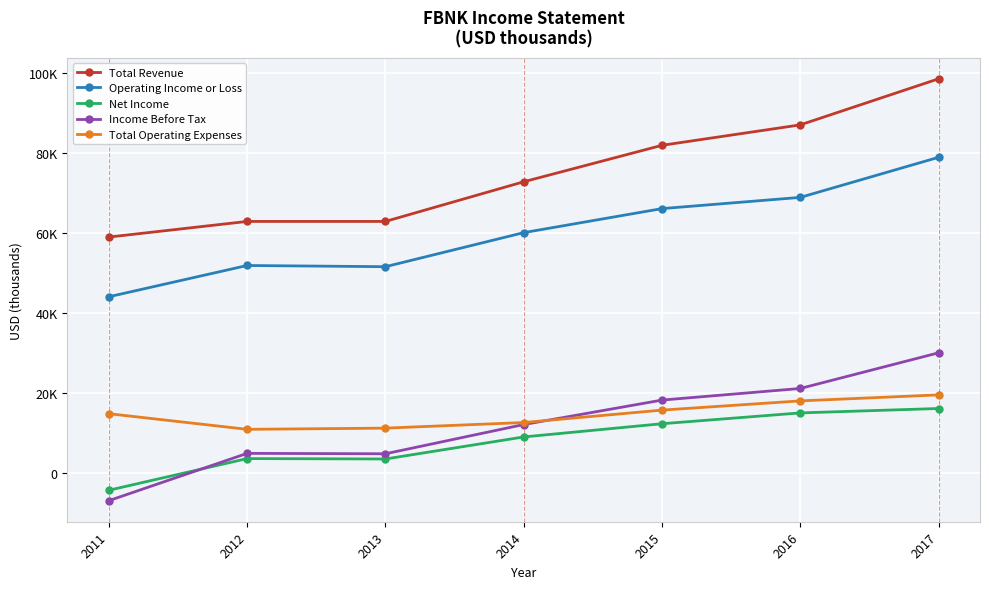

The value of Total Revenue at 2014 is 26482. True or false?

False